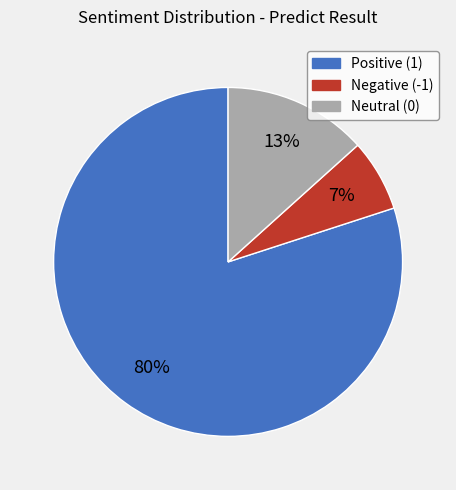

Is there a majority slice in this chart?

Yes